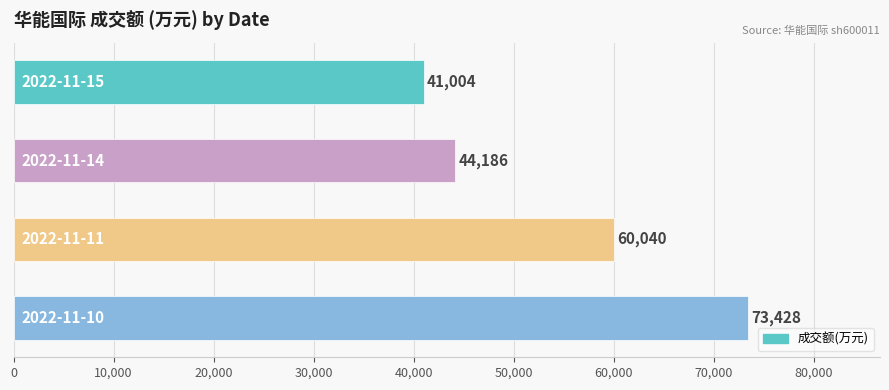

What is the maximum value shown in the chart?

73428